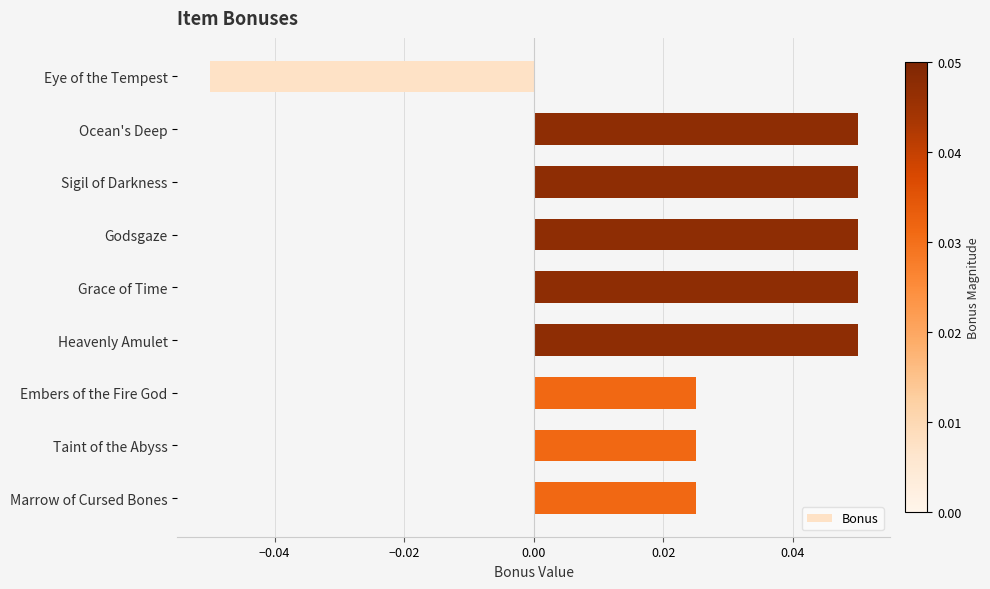

Which label corresponds to the smallest value in the chart?

Eye of the Tempest